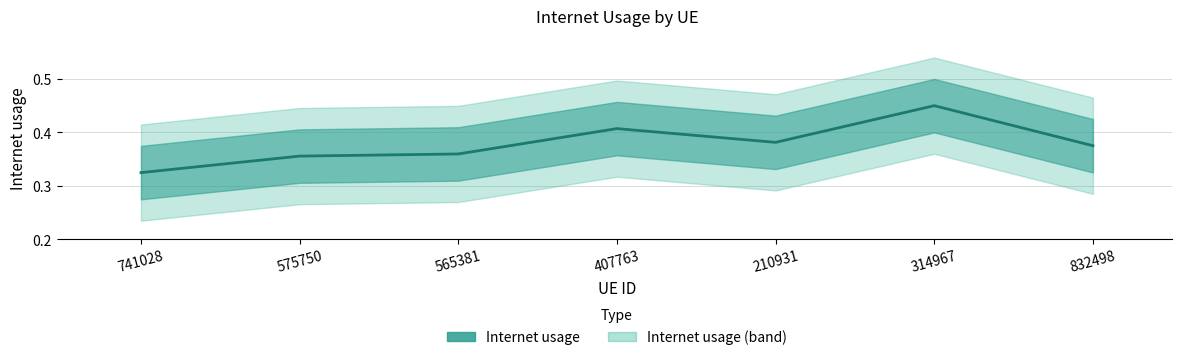

Reading right to left, transcribe all the data shown in this chart.

0.4	0.5	0.4	0.4	0.4	0.4	0.3